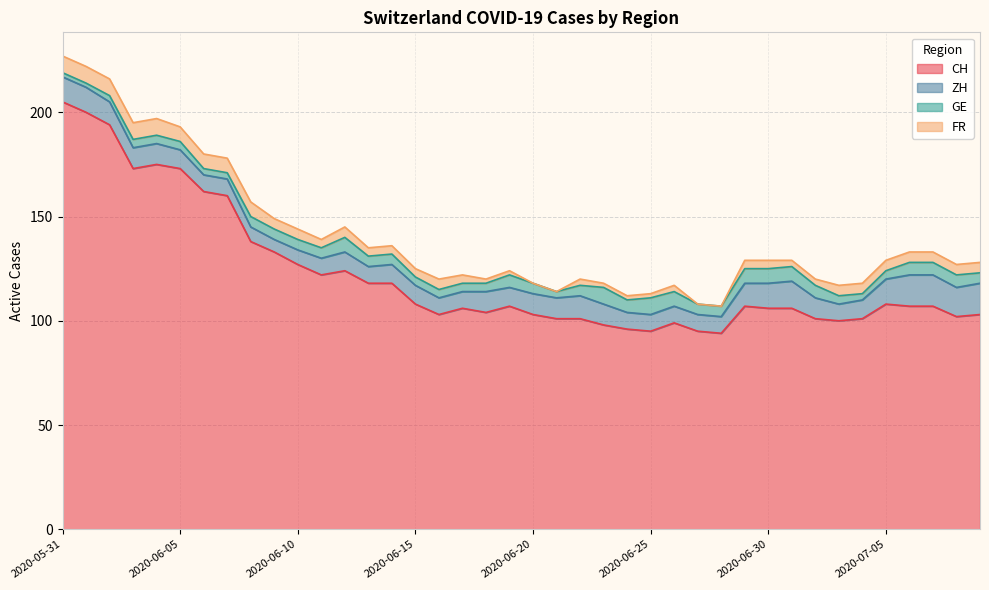

How many distinct data groups are displayed?

4